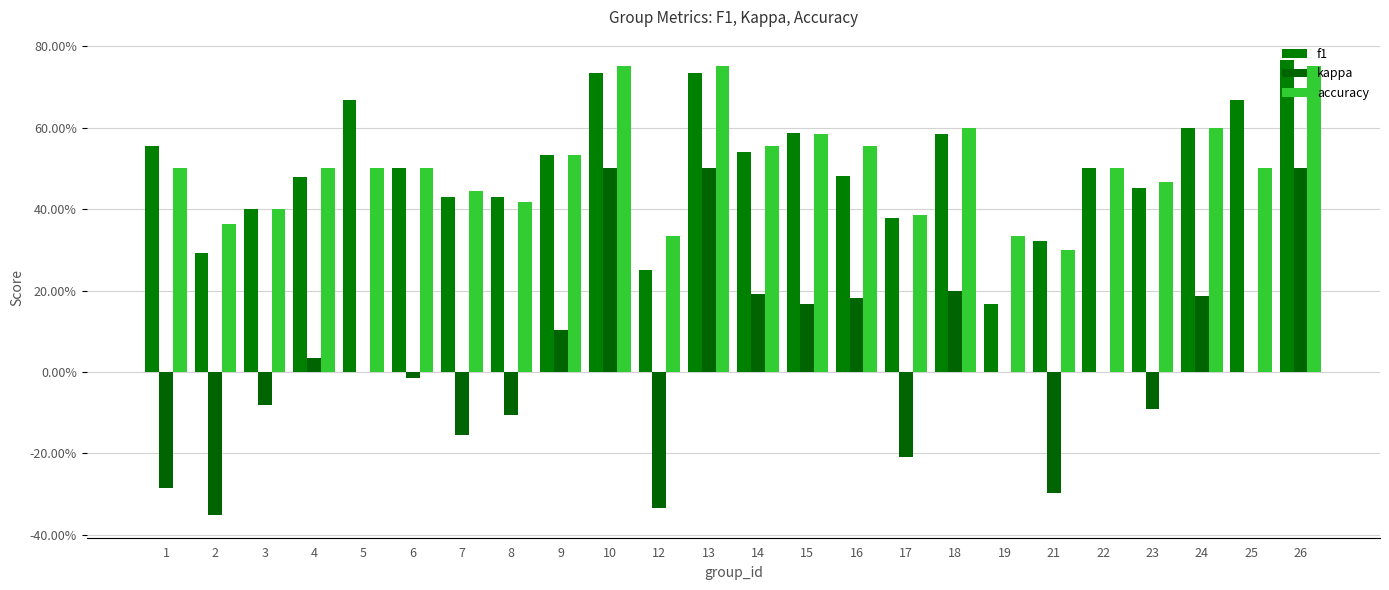

What is the total value across all series at 5?

1.2